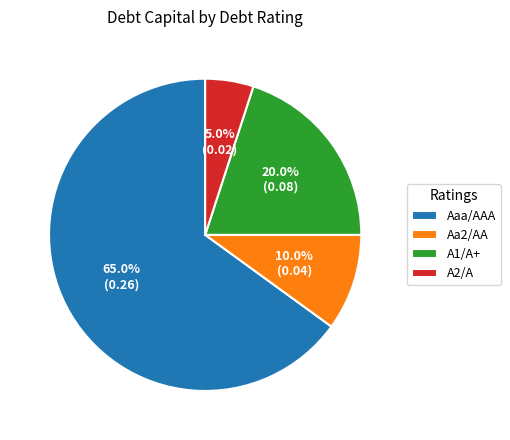

What percentage do A1/A+ and A2/A together represent?

25.0%